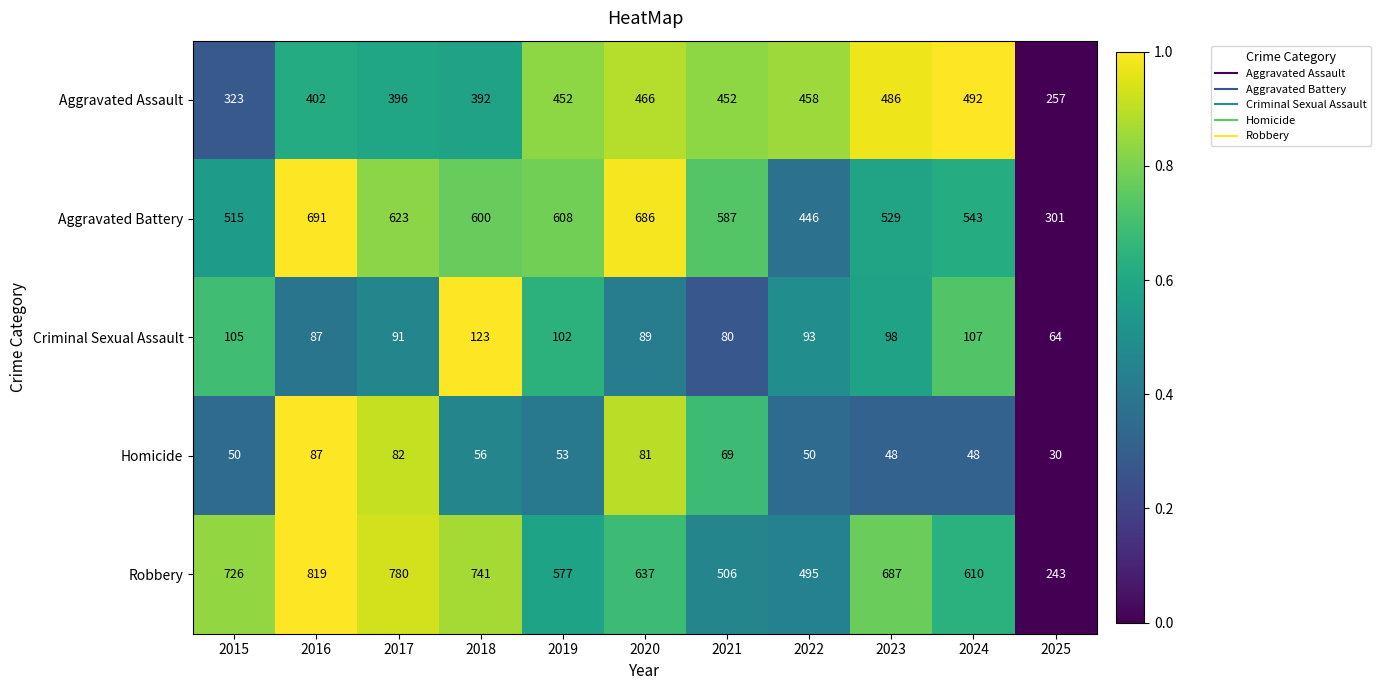

What is the total value across all series at 2023?

1848